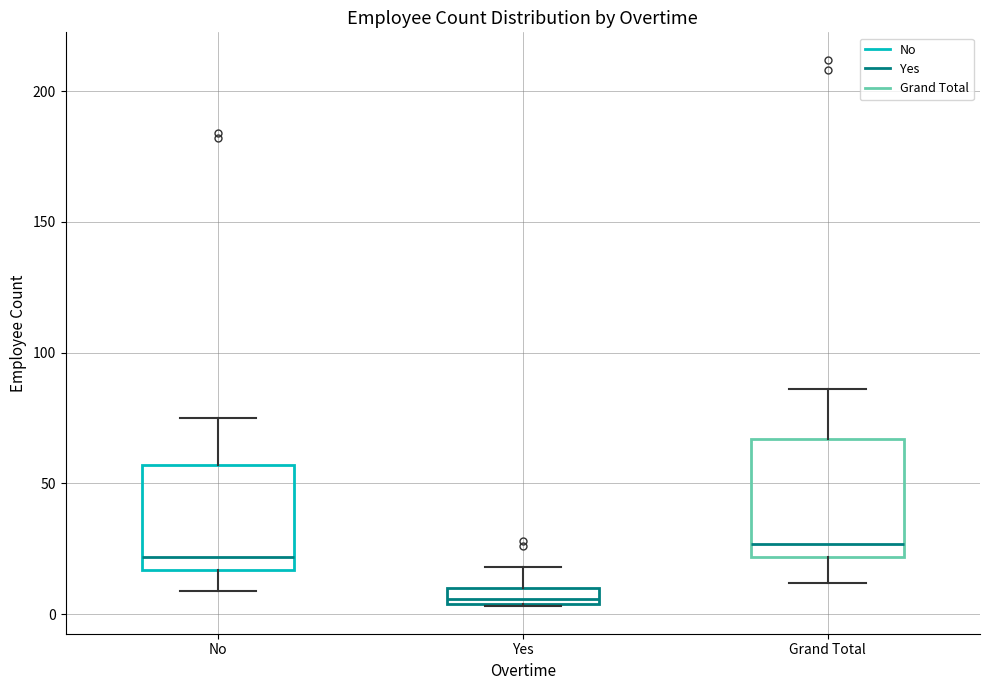

Which box is the tallest, from its lower edge to its upper edge?

Grand Total